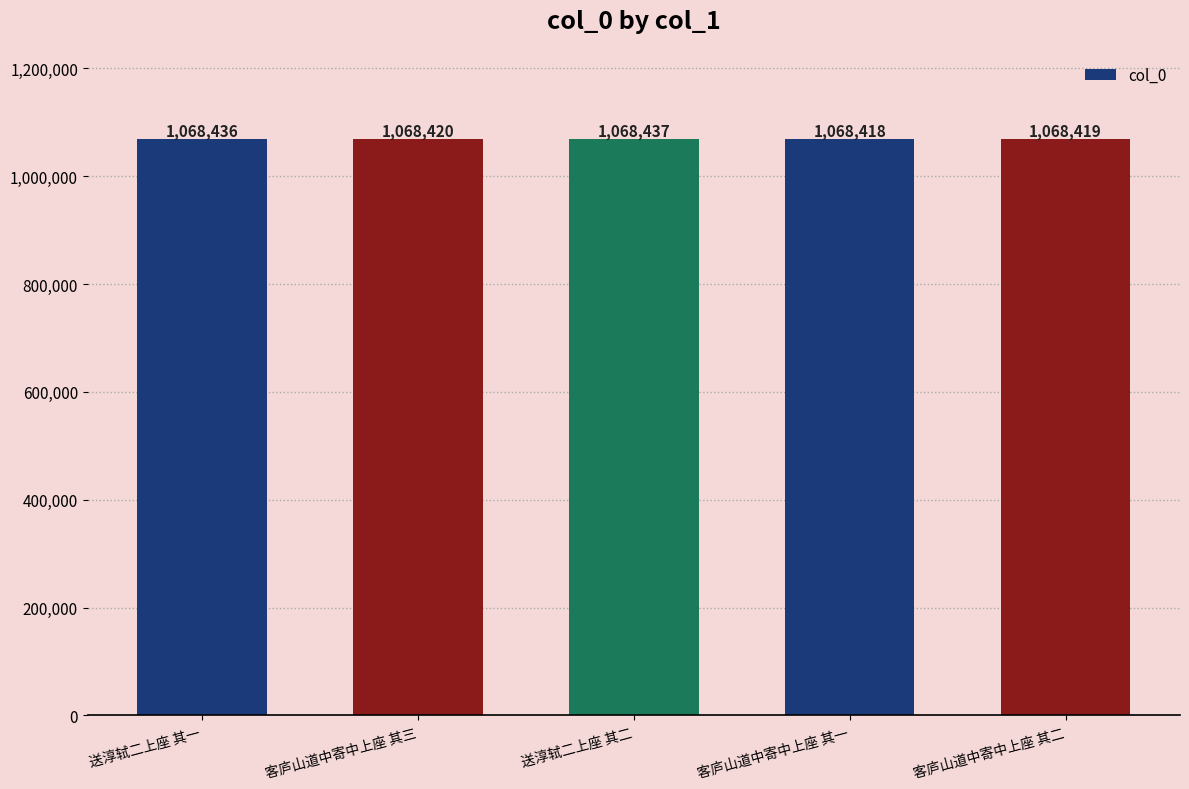

What is the change in value from 送淳轼二上座 其一 to 送淳轼二上座 其二?

+1